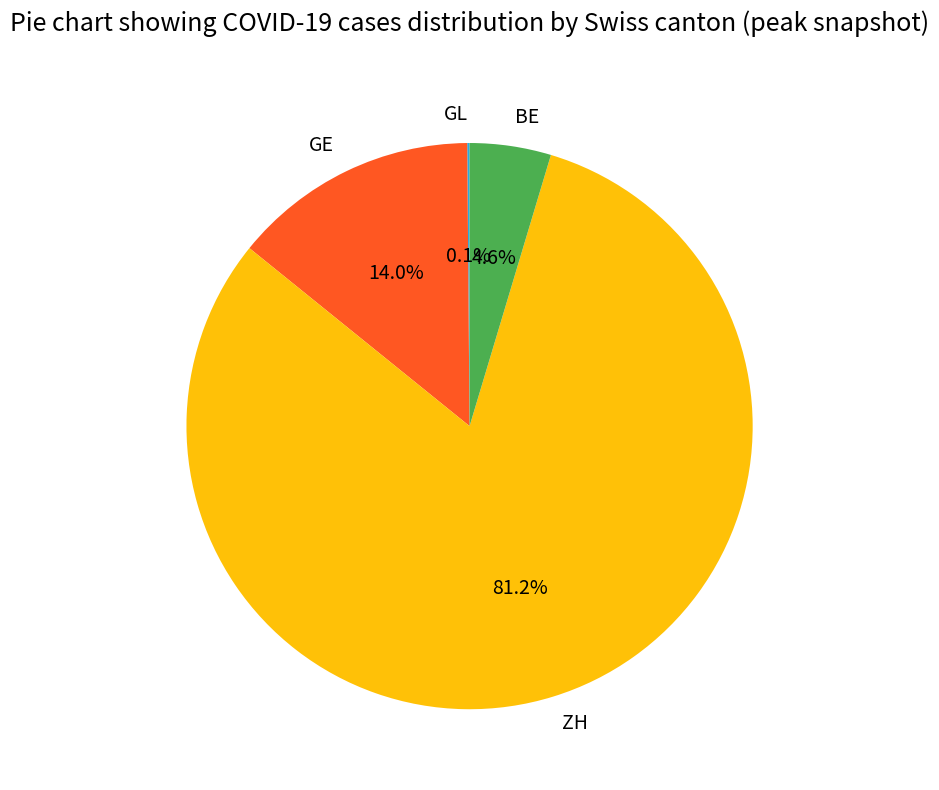

How much of the chart is everything except BE?

95.4%